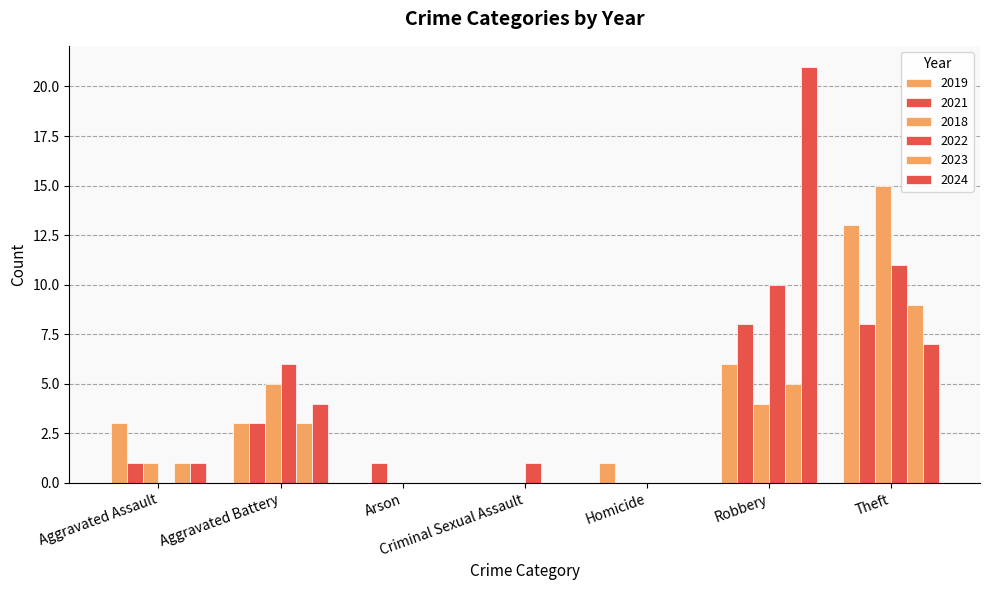

How many groups of bars are there?

7